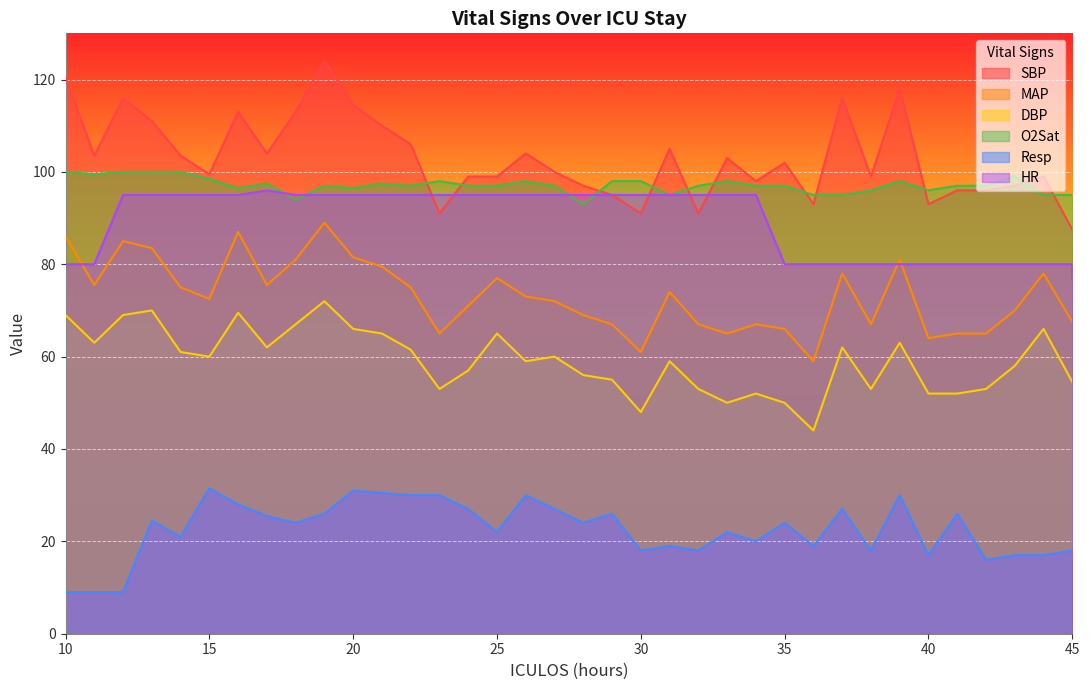

What is the difference between the SBP values at 14 and 25?

4.5